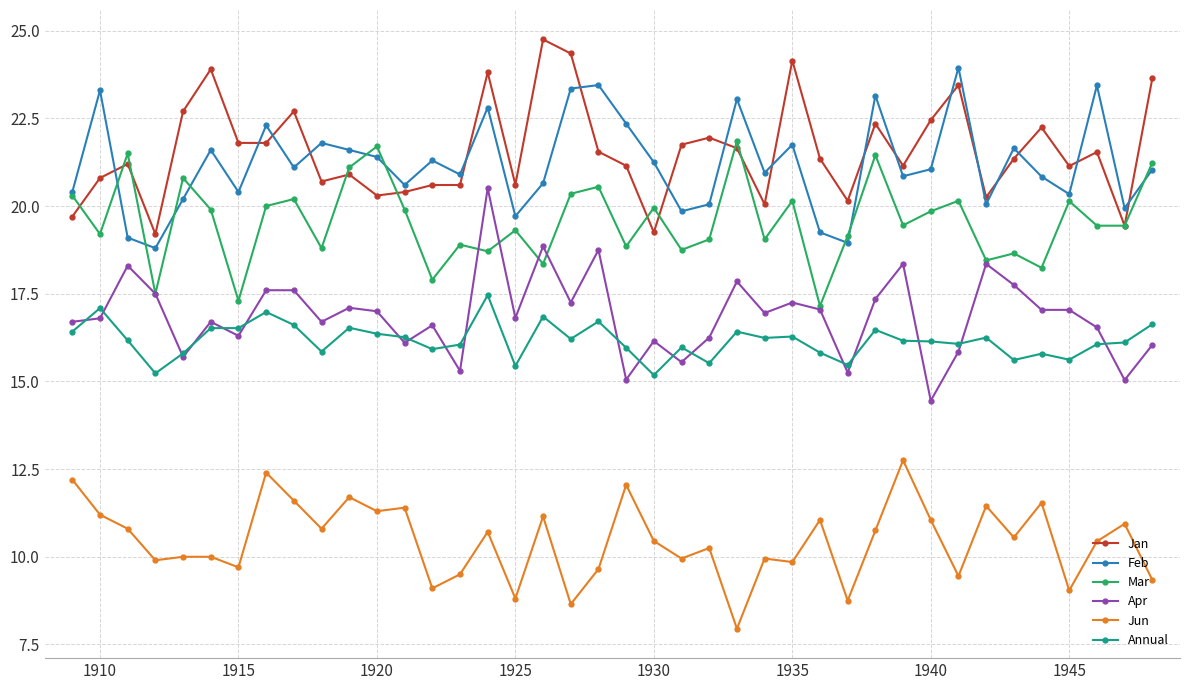

At how many categories does at least one series exceed 14?

40